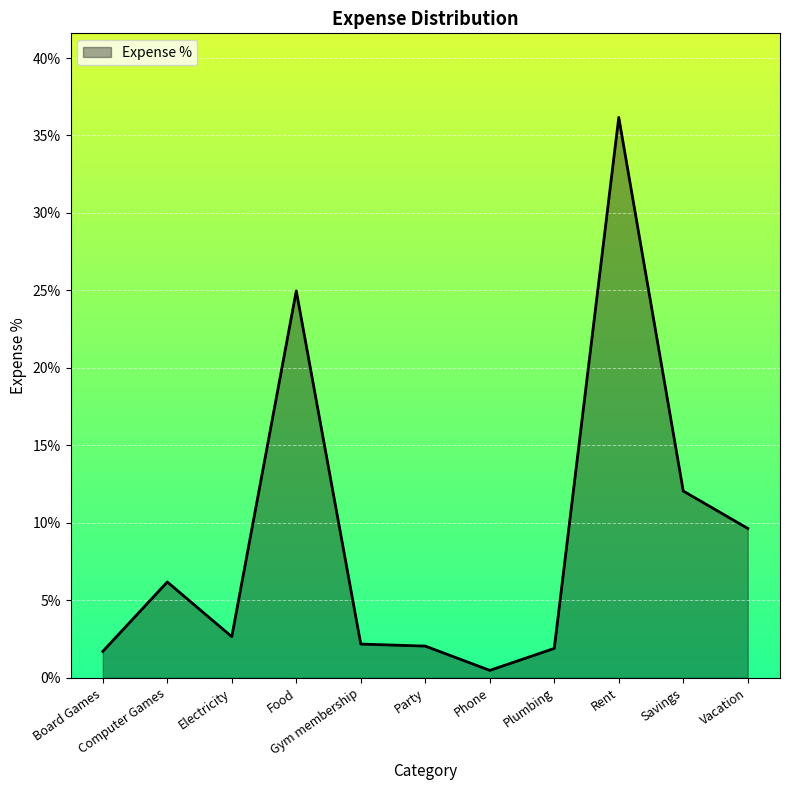

Is this an area chart (filled region under the line)?

Yes